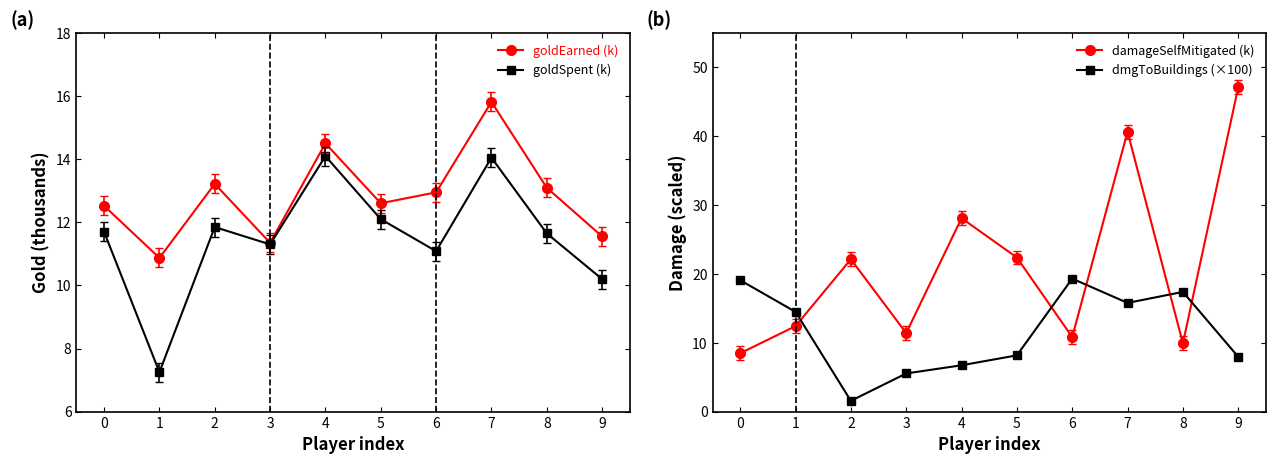

List the labels in order of dmgToBuildings (×100) value, smallest first.

2, 3, 4, 9, 5, 1, 7, 8, 0, 6